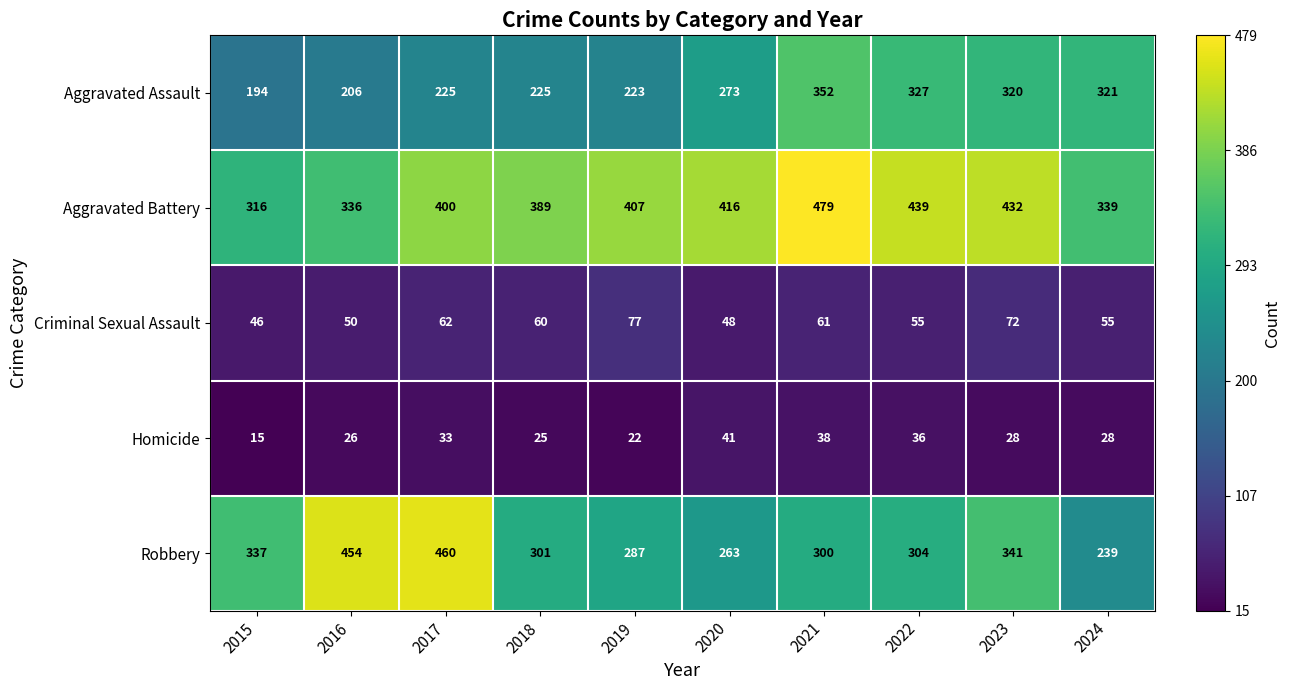

Rank the series by their maximum value, from lowest to highest.

Homicide, Criminal Sexual Assault, Aggravated Assault, Robbery, Aggravated Battery